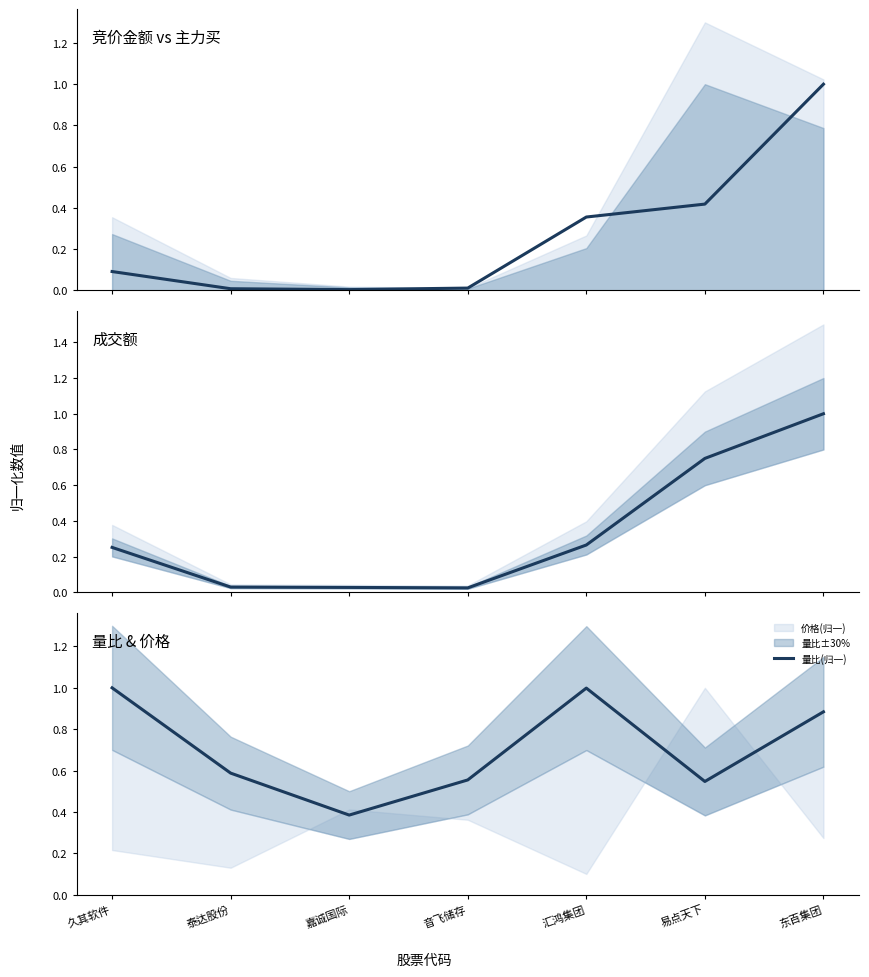

In 成交额(归一), how many points are lower than both neighbors (excluding endpoints)?

1